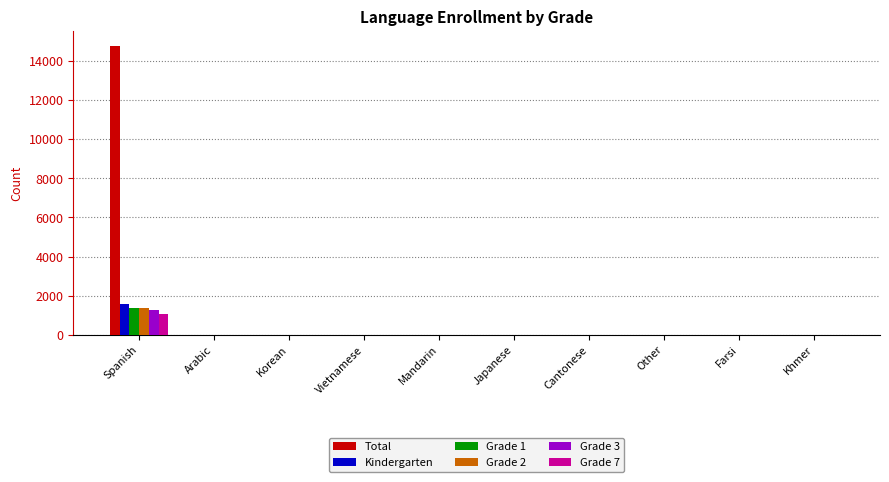

True or false: Grade 2 has a value of 1 at Other.

True